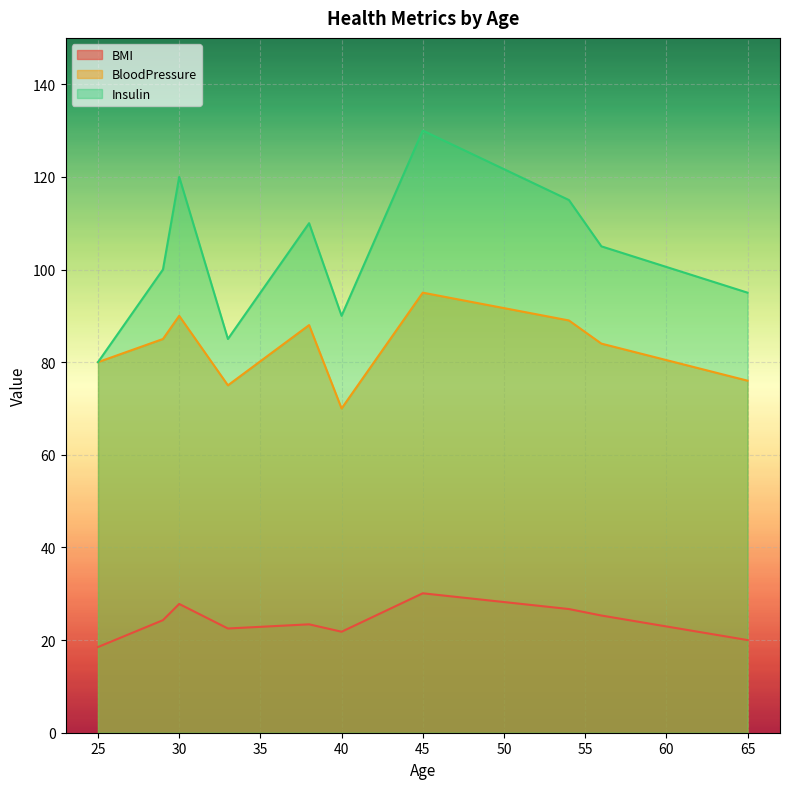

Which series changed the most between 45 and 54?

Insulin